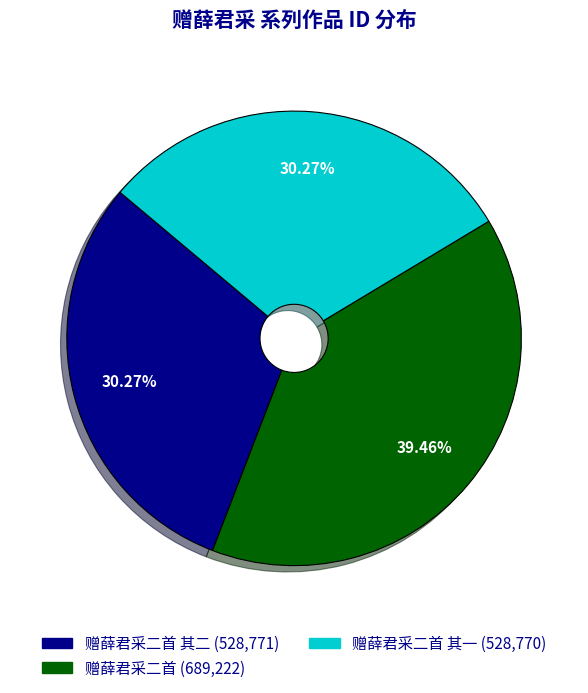

How many slices are in this pie chart?

3